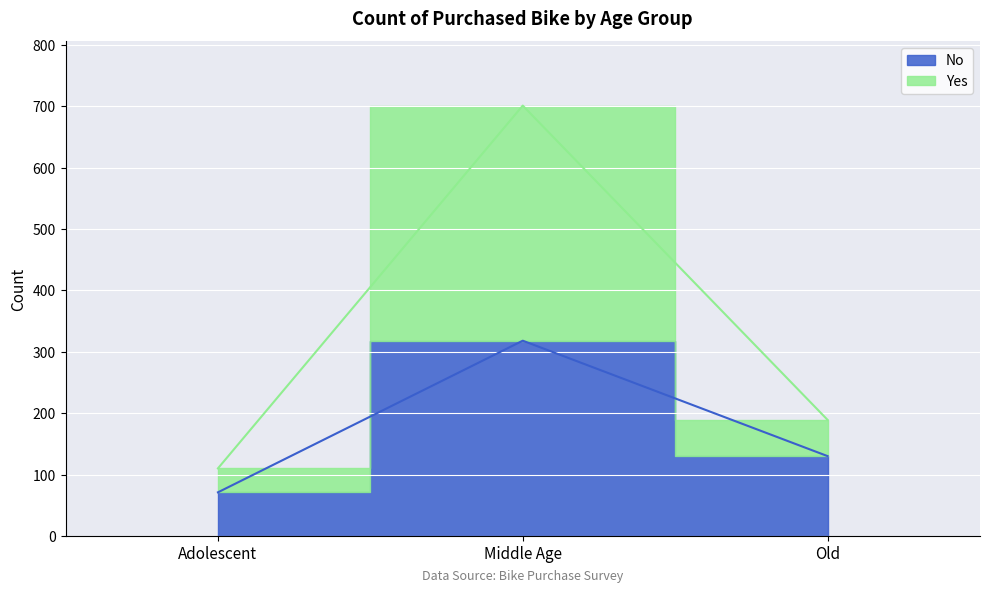

What is the label of the 2nd point from the right?

Middle Age